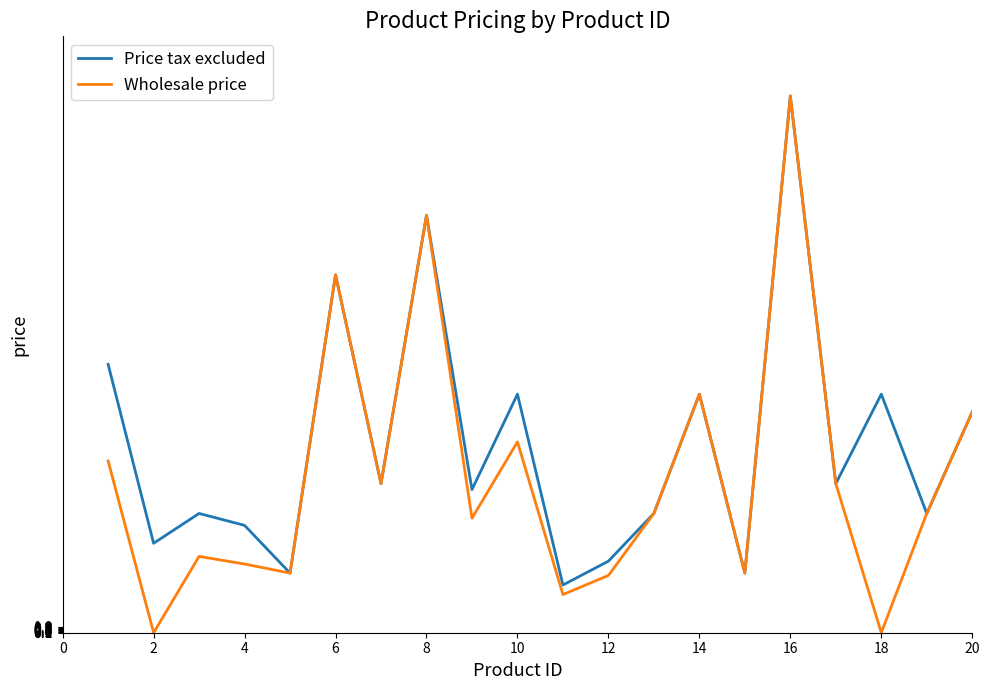

Which series has the largest total across all categories?

Price tax excluded